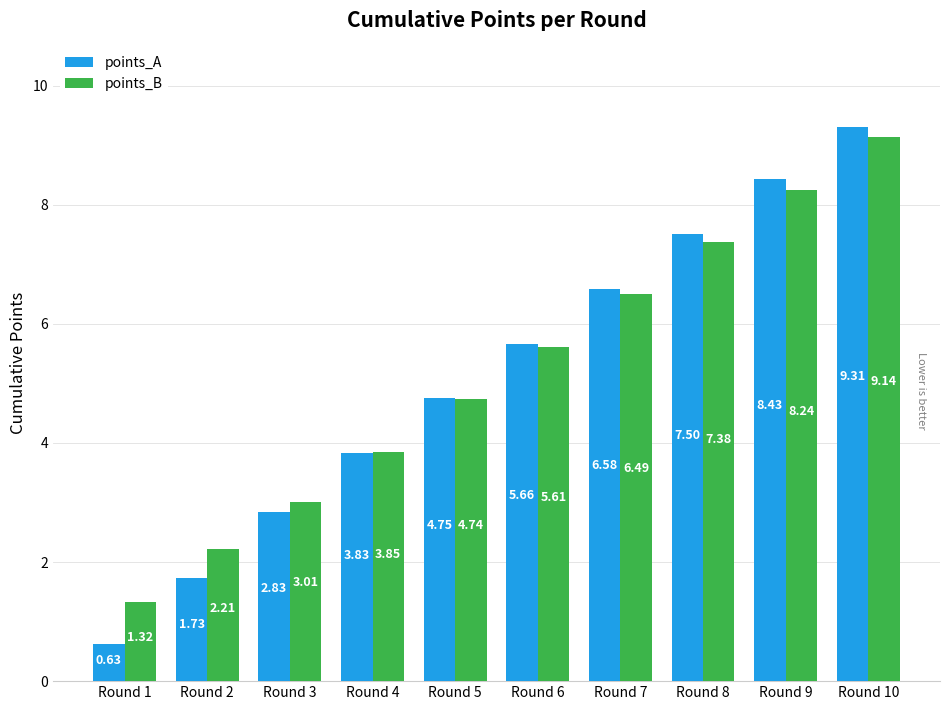

What is the sum of all points_B values?

52.0